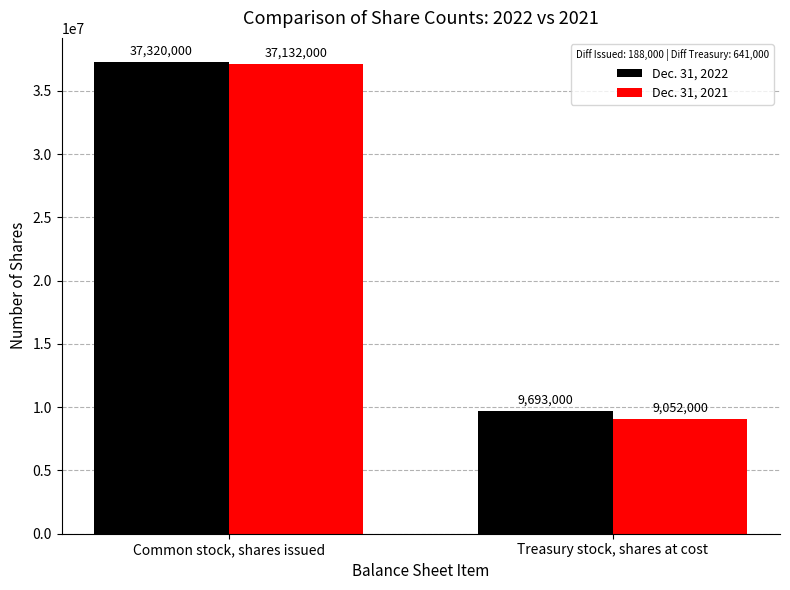

At how many categories does at least one series exceed 27296603?

1